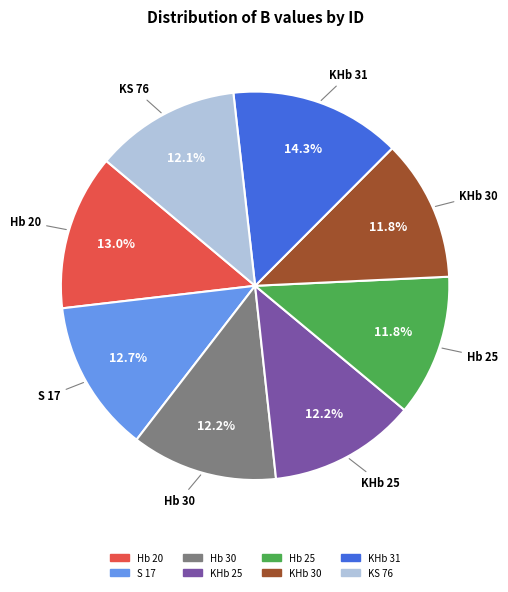

How many segments does this pie chart have?

8